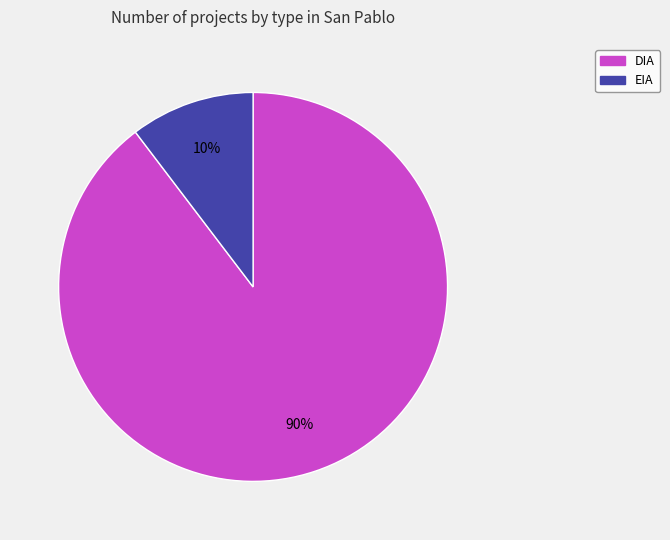

What is the smallest slice in the pie chart?

EIA